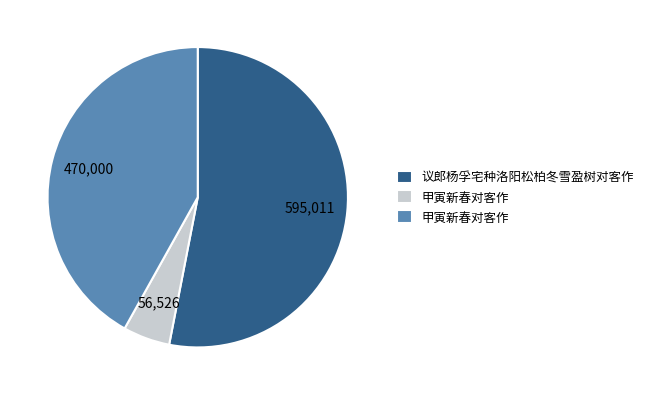

Is there a majority slice in this chart?

Yes